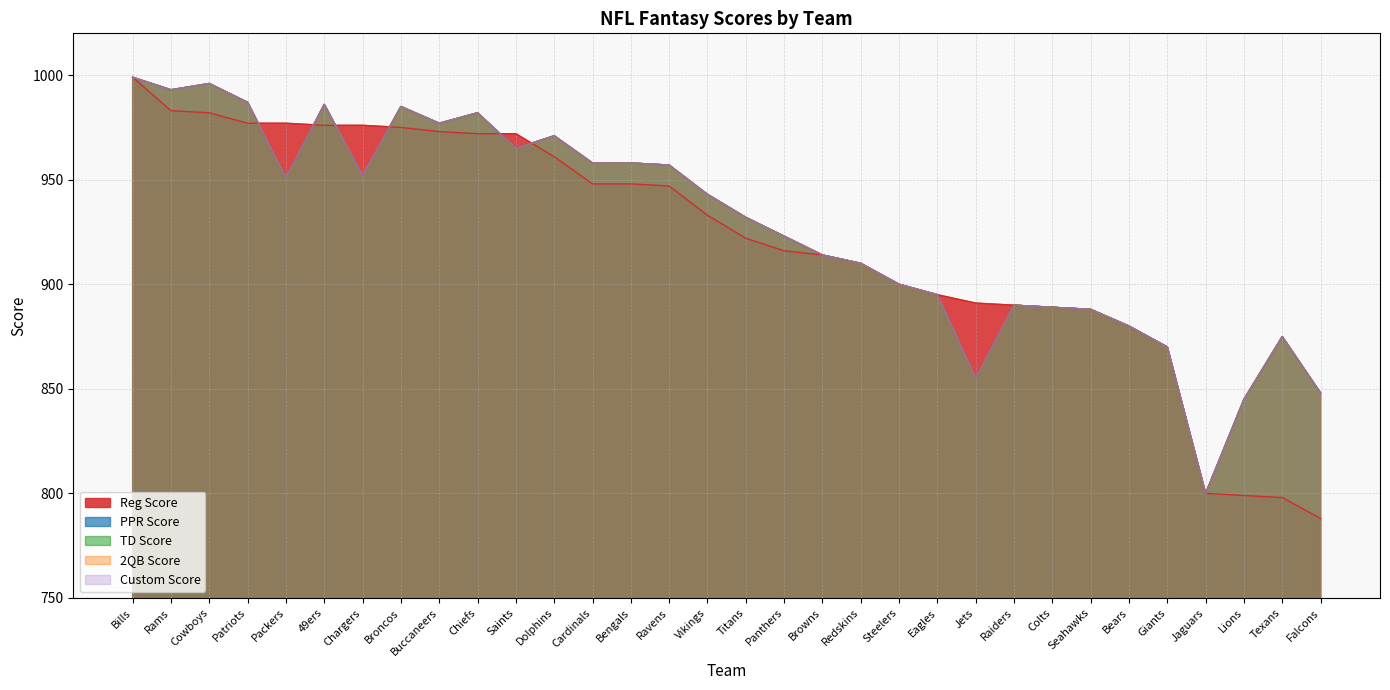

What is the label of the 28th point from the right?

Packers